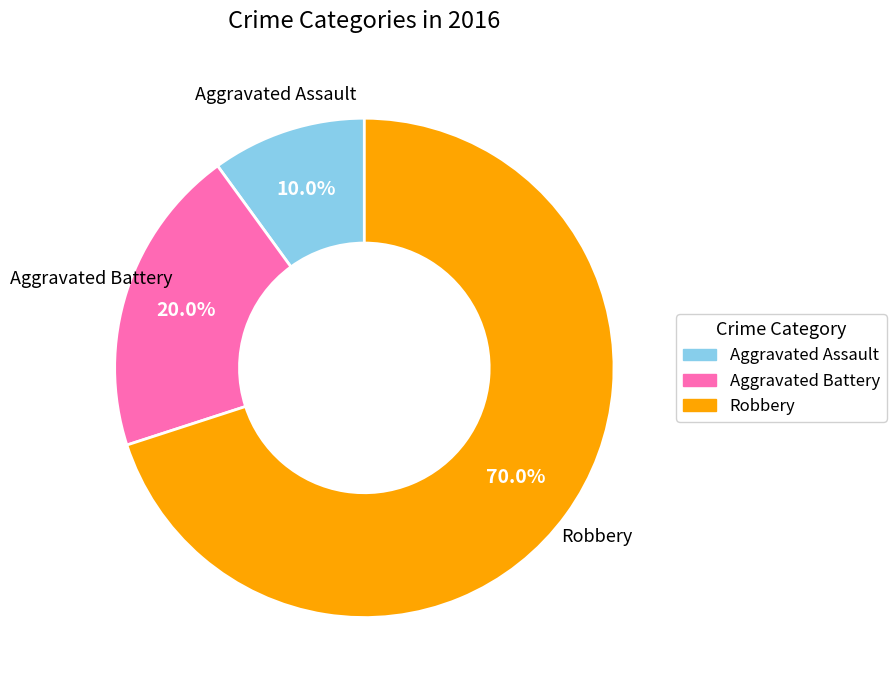

What percentage do Robbery and Aggravated Battery together represent?

90.0%